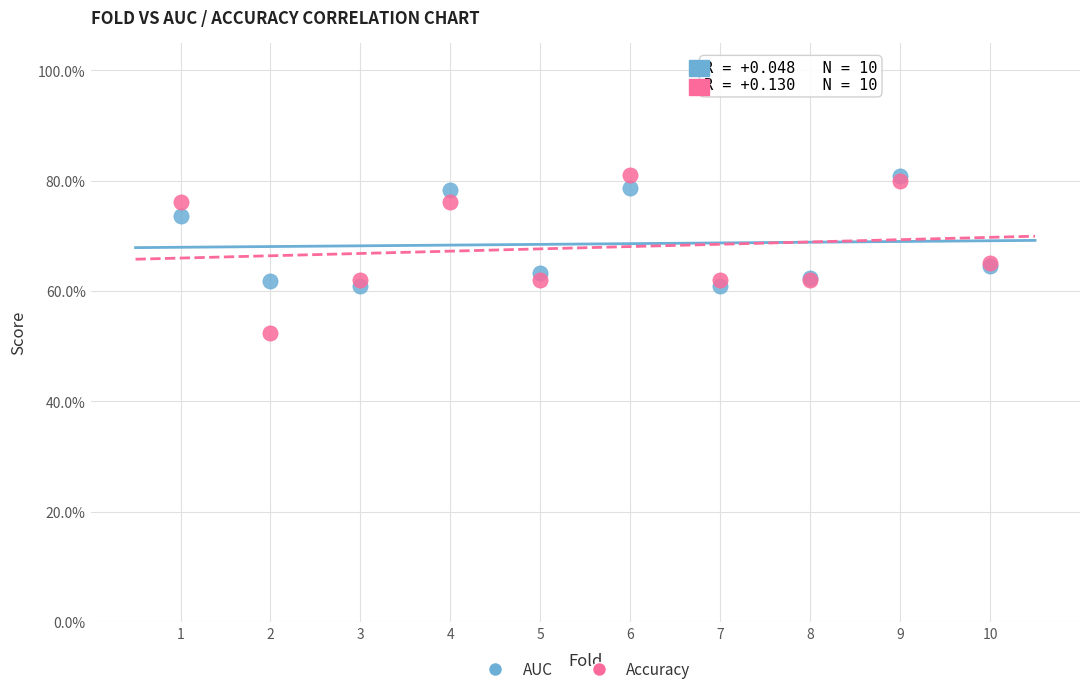

Which series has the widest spread of Y values?

Accuracy